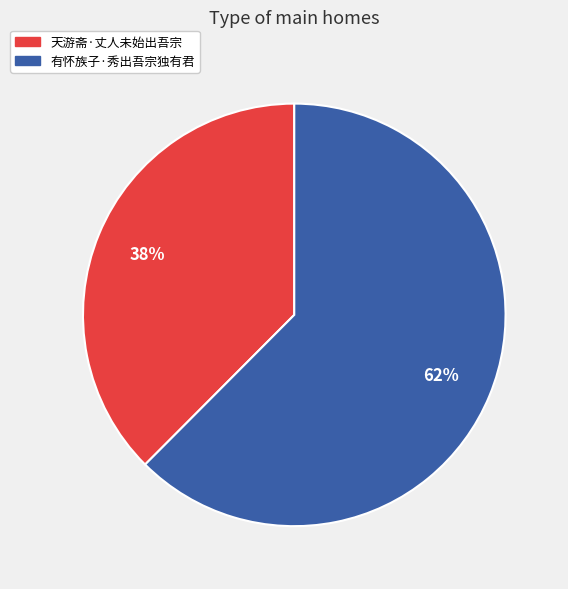

How many slices are in this pie chart?

2